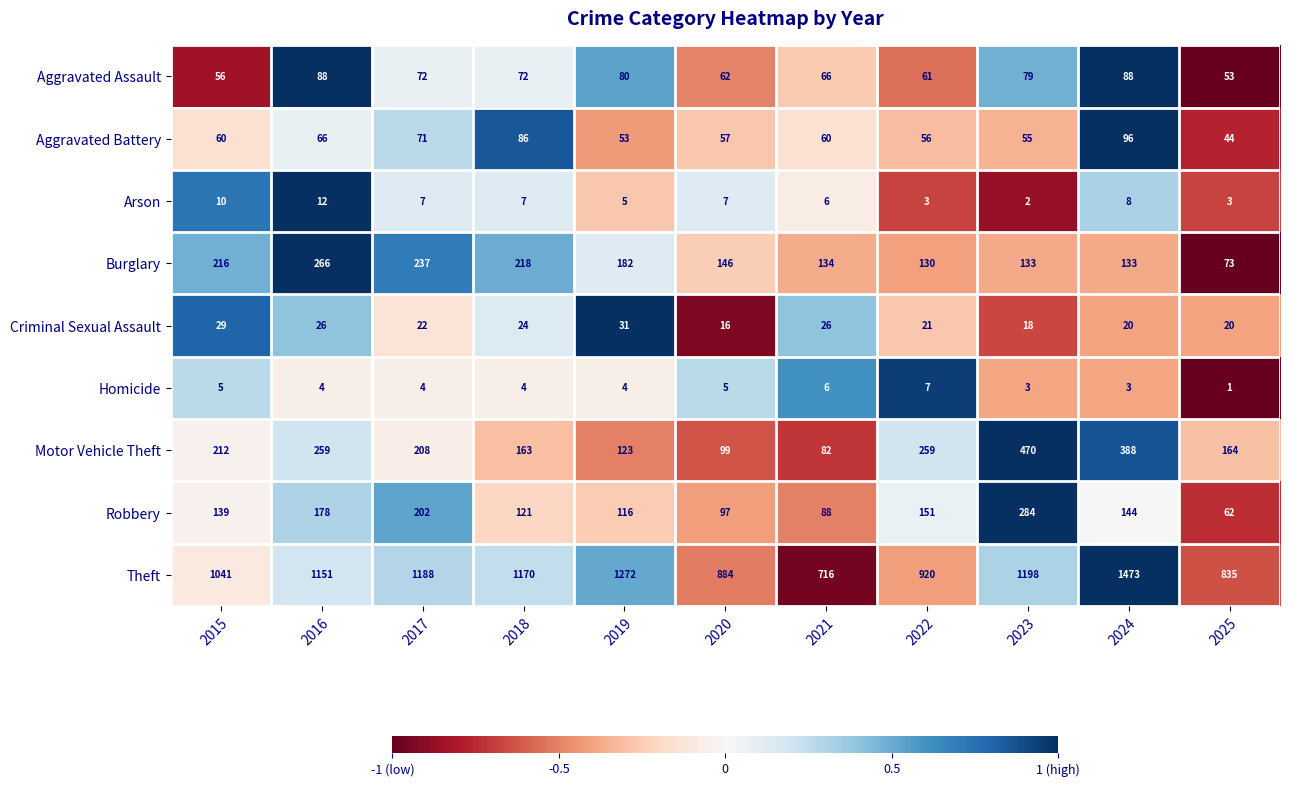

How many distinct data groups are displayed?

9